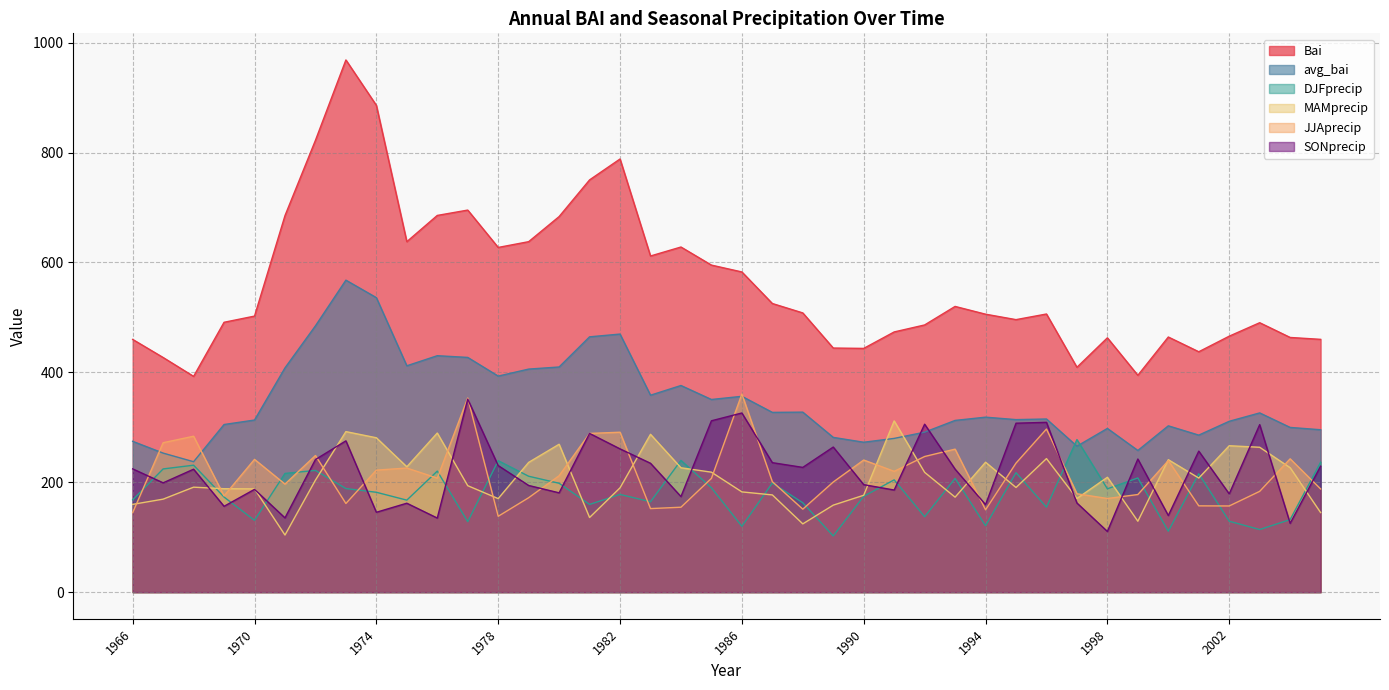

Which series has the widest spread of values?

Bai